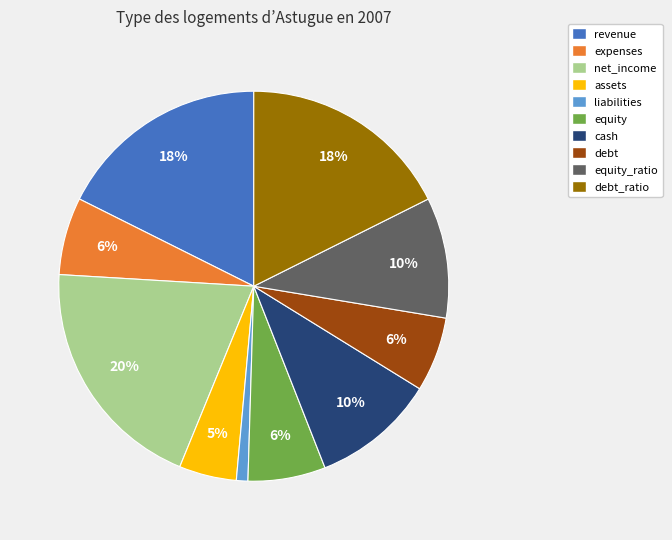

The net_income slice represents 20% of the pie. True or false?

True